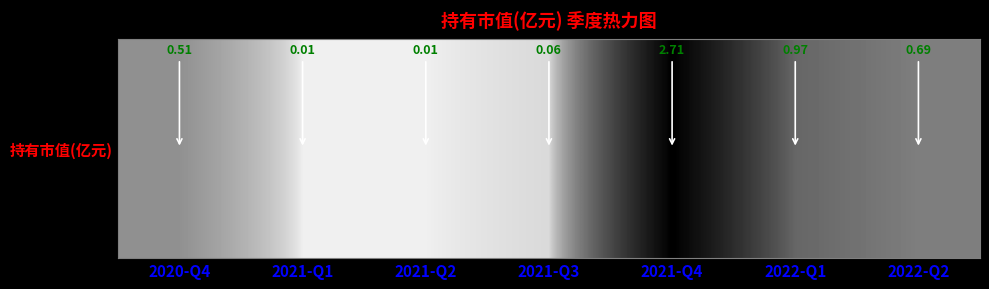

What is the change in value from 2021-Q2 to 2022-Q2?

+0.7